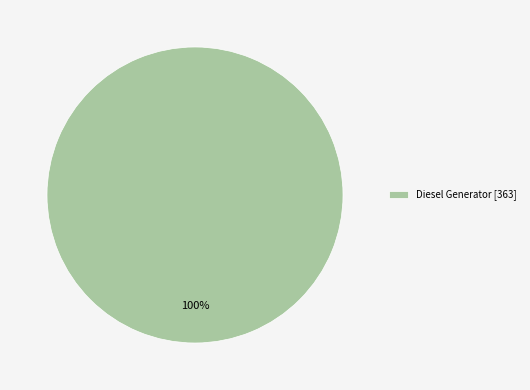

Which category accounts for the majority?

Diesel Generator [363]